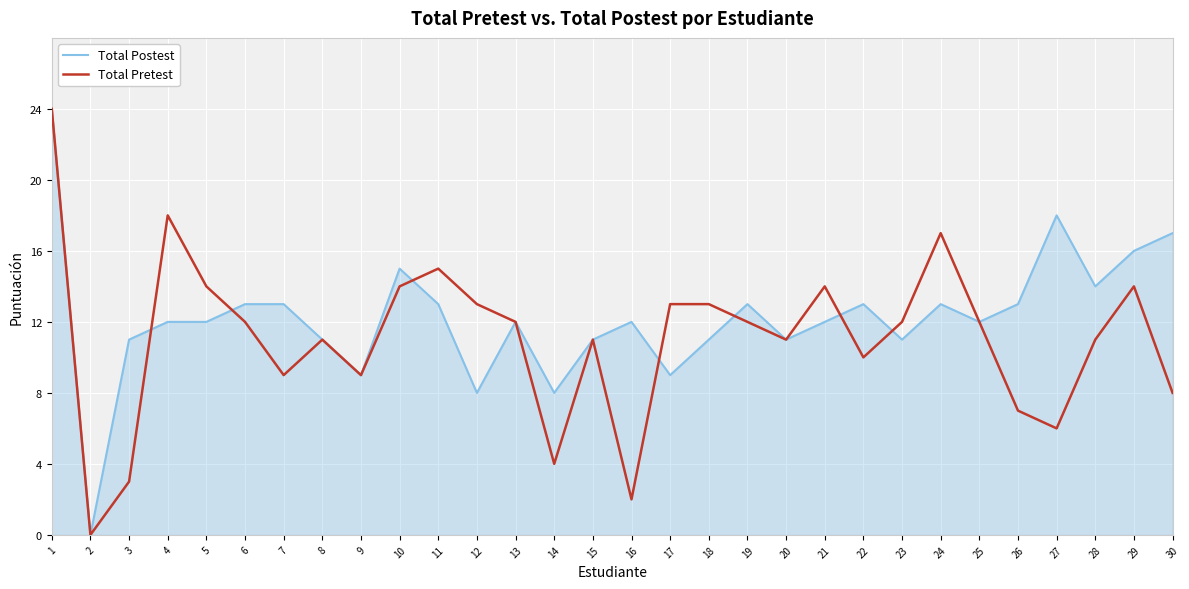

Reading right to left, what are all the values shown in this chart?

Total Postest: 17	16	14	18	13	12	13	11	13	12	11	13	11	9	12	11	8	12	8	13	15	9	11	13	13	12	12	11	0	24
Total Pretest: 8	14	11	6	7	12	17	12	10	14	11	12	13	13	2	11	4	12	13	15	14	9	11	9	12	14	18	3	0	24